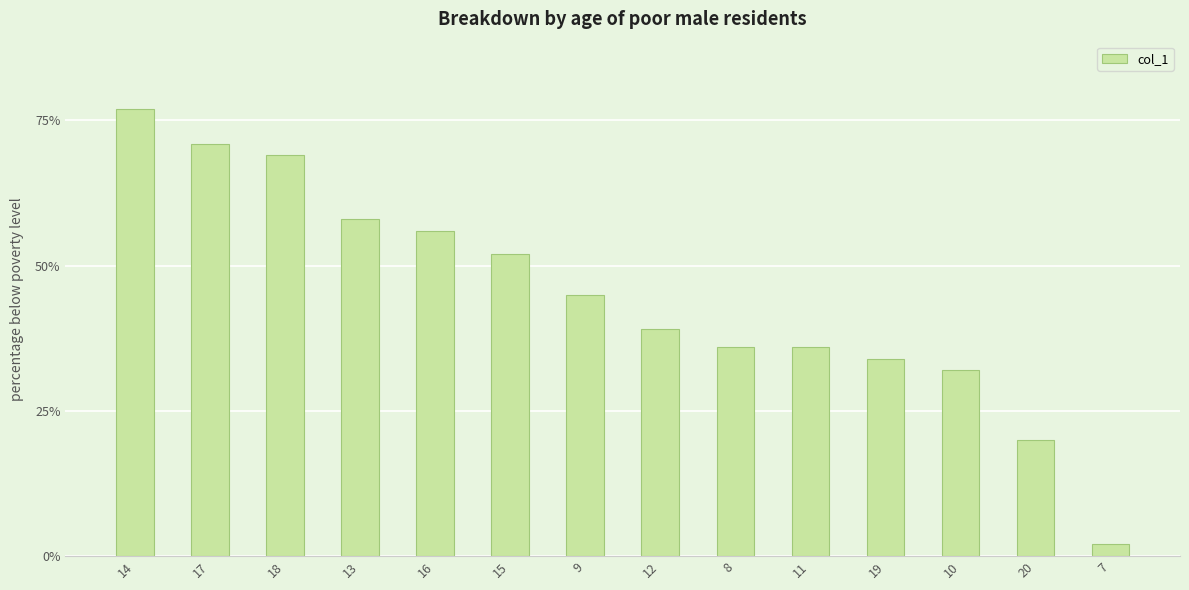

Count the number of categories in the chart.

14